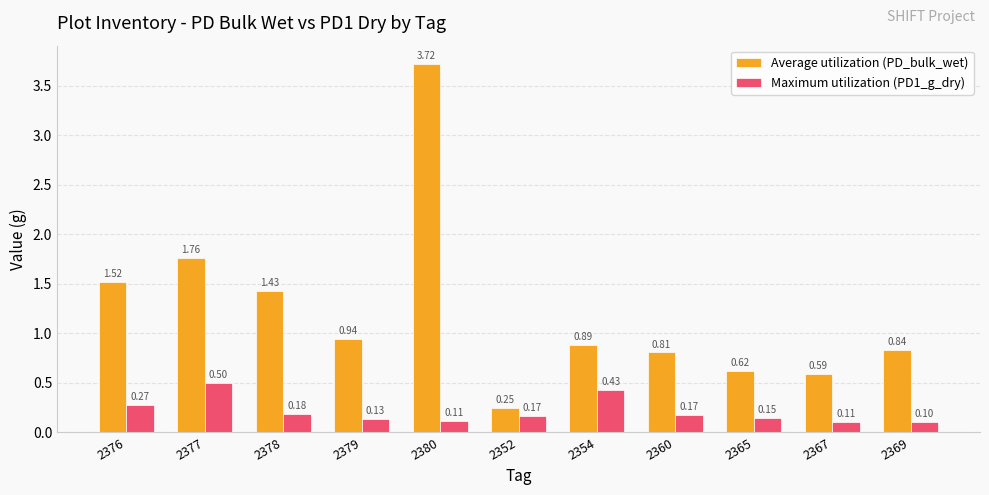

At how many categories does at least one series exceed 0?

11